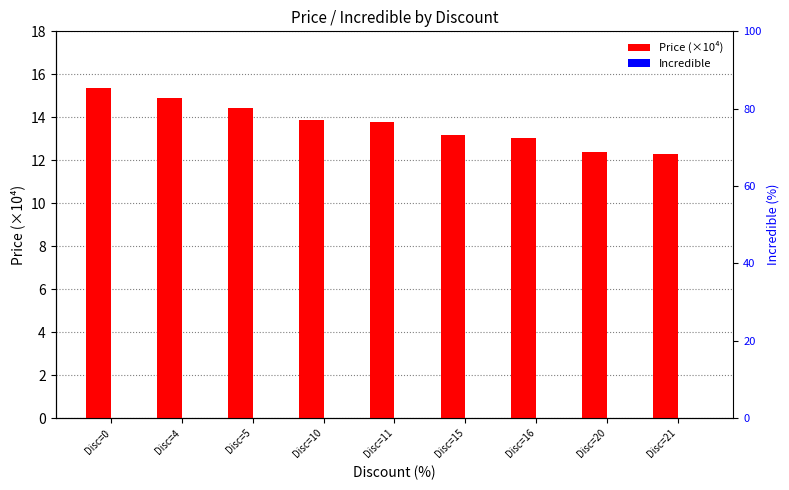

What are all the series names shown in the legend?

Price (×10⁴), Incredible